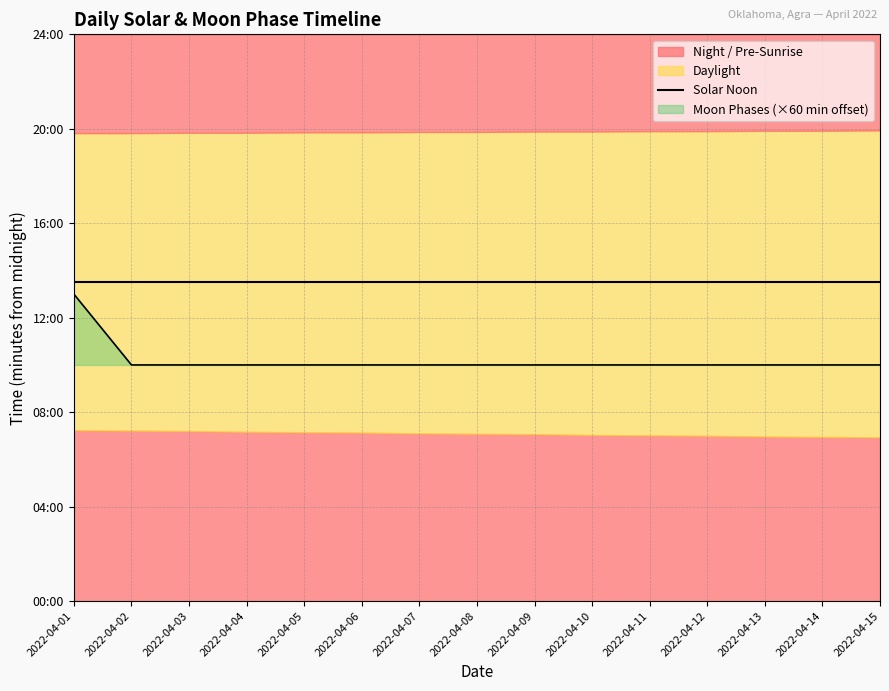

What is the difference between the maximum and minimum values?

180